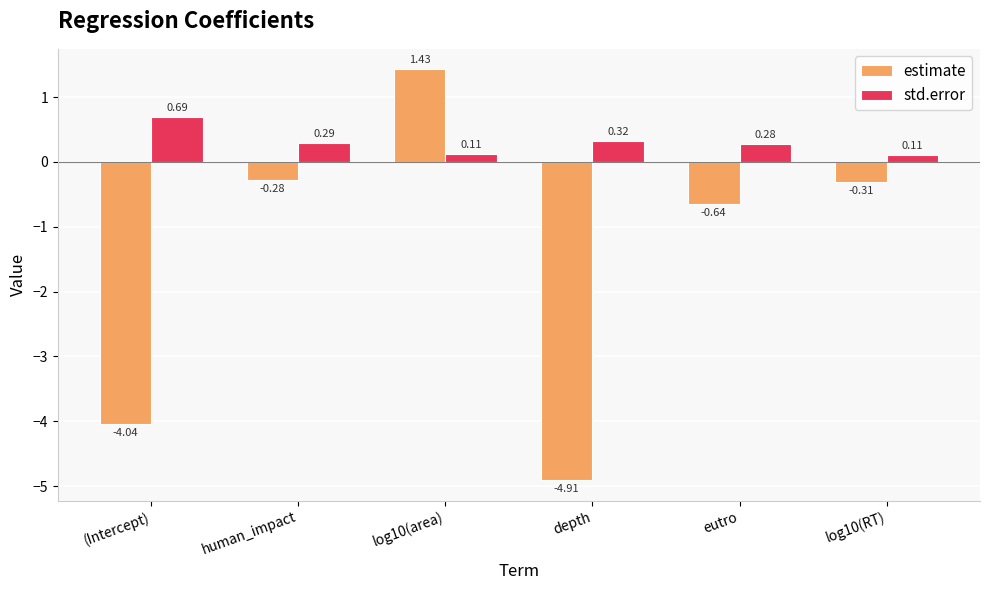

What is the difference between the second highest and minimum values in the estimate series?

4.6